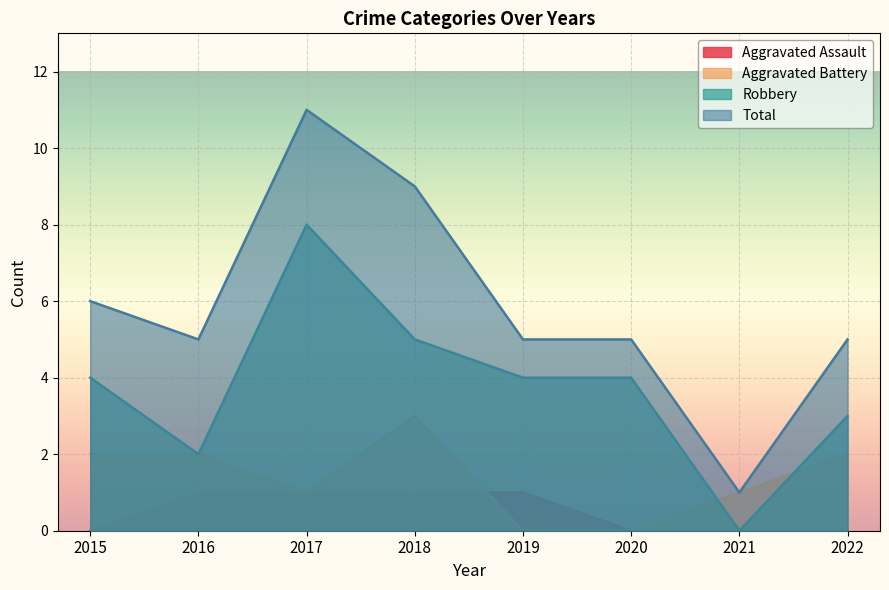

Where is Robbery nearest to the value 4?

2015